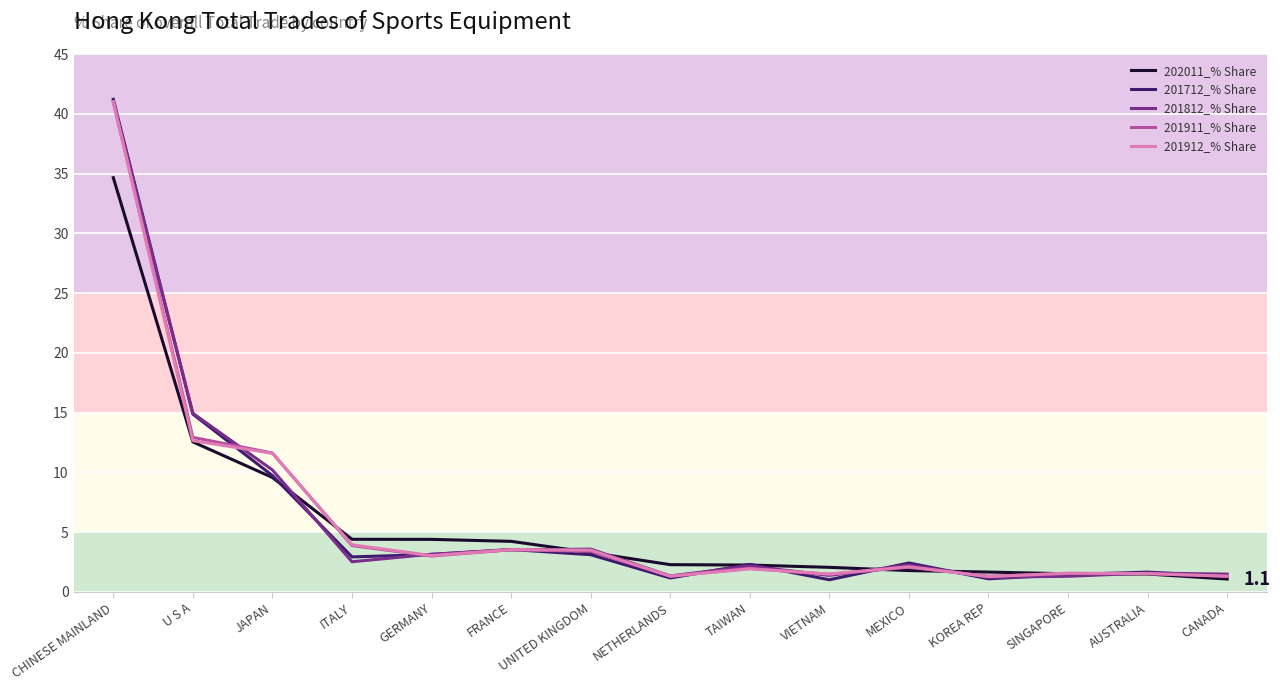

At which category is the sum across all series the highest?

CHINESE MAINLAND